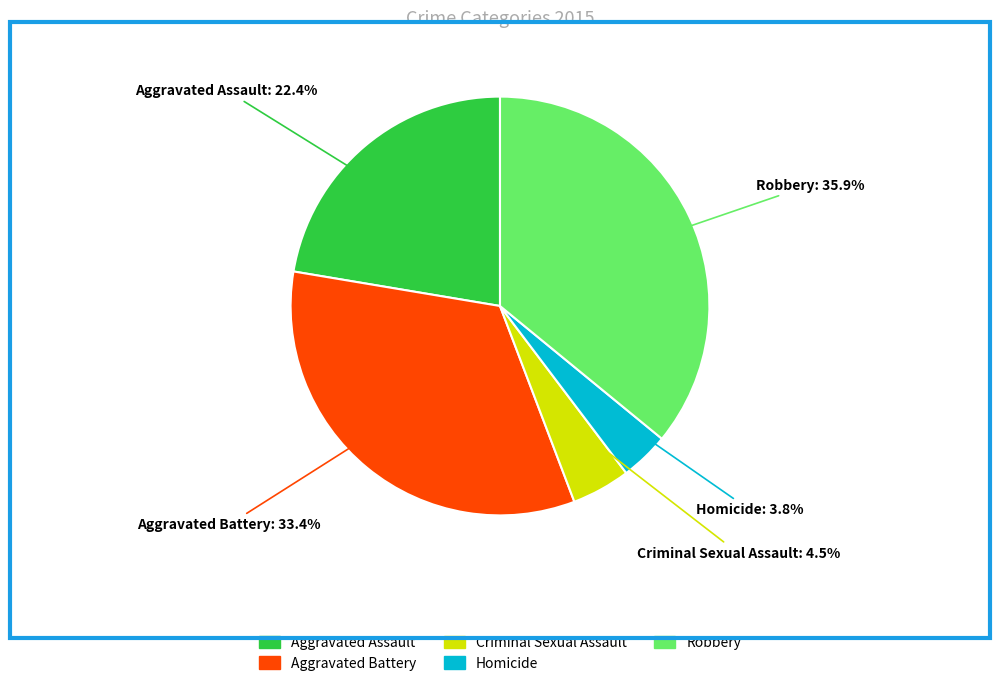

To the nearest percent, what is the difference between the largest and smallest slice percentages?

32%